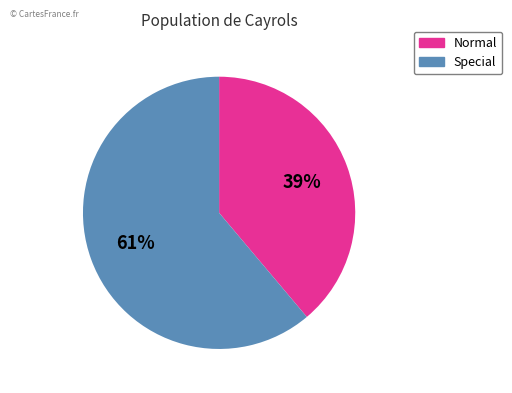

Does any single category account for the majority?

Yes